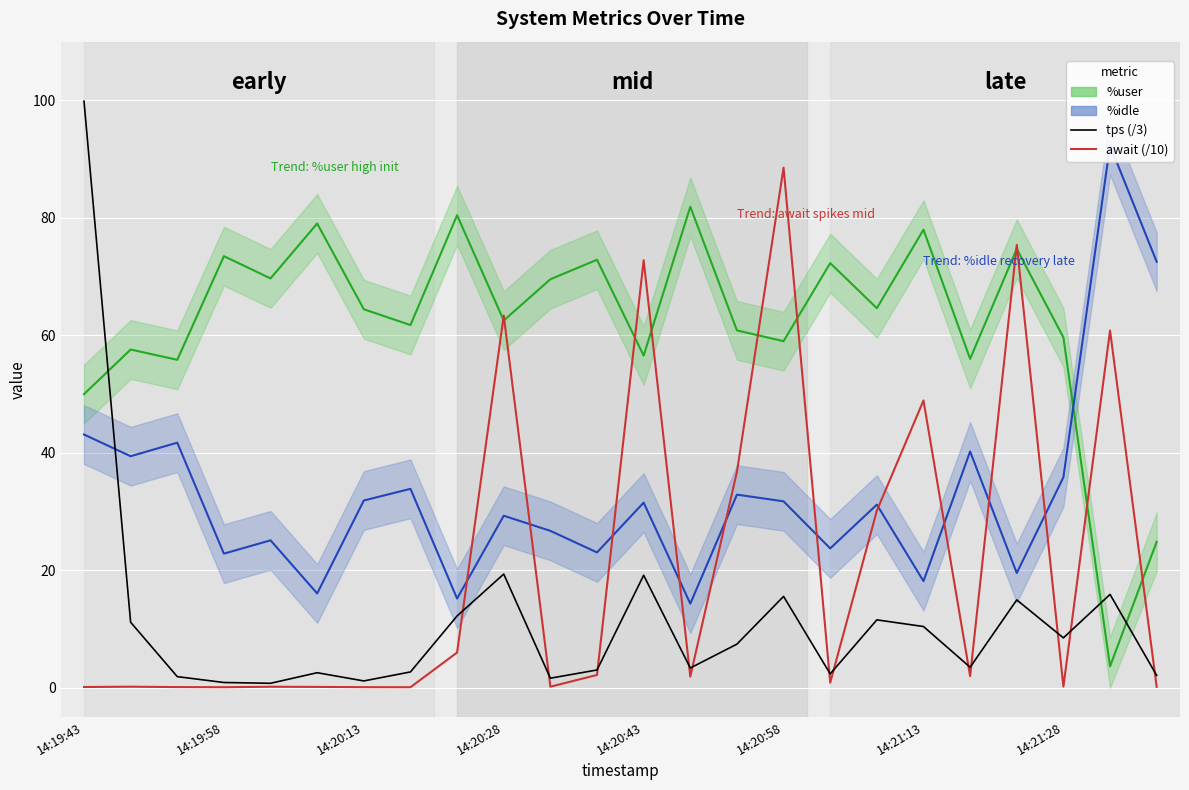

What is the value of the await (/10) point at the 17th from the left?

0.8